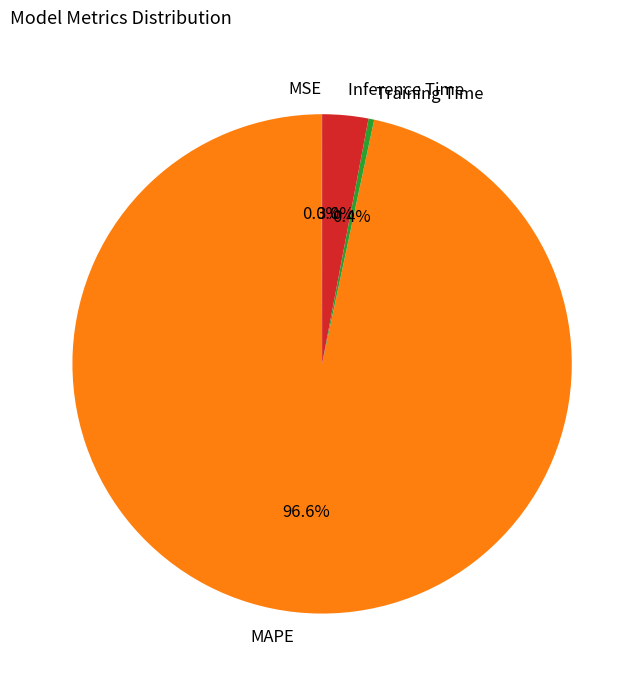

To the nearest percent, what is the average slice percentage?

25%